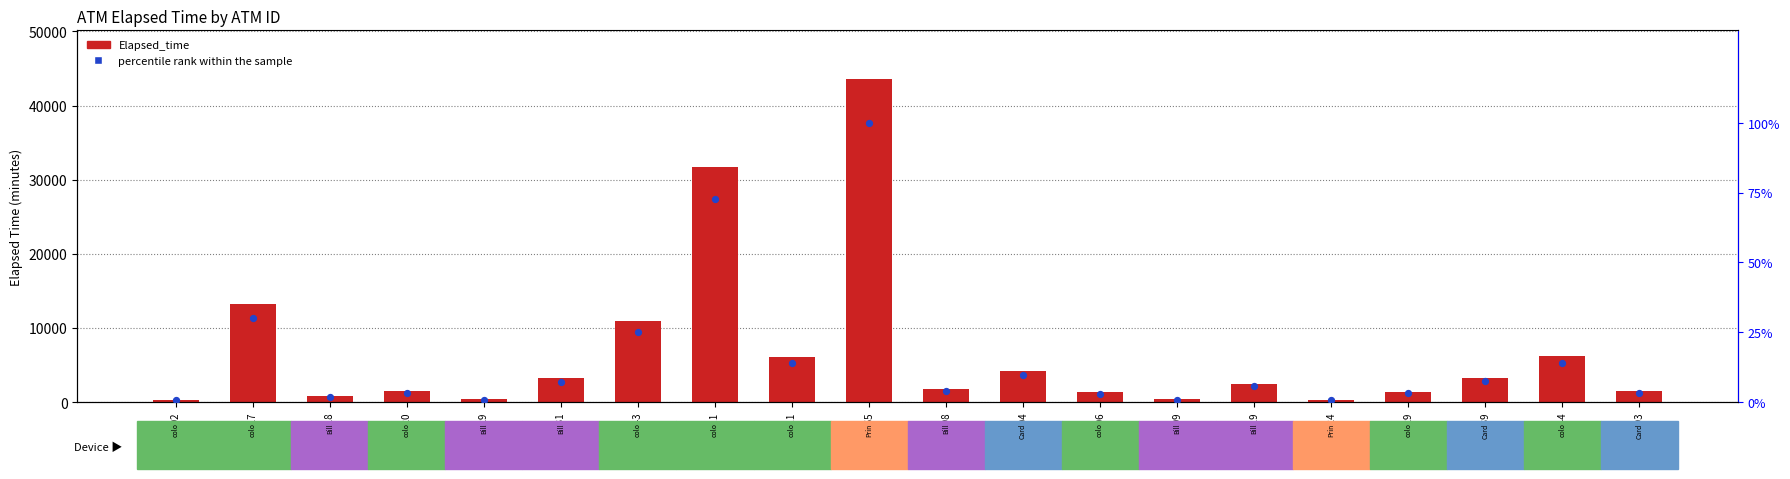

Is the value of percentile rank within the sample at K0100198 greater than the value of Elapsed_time at ADM000031?

No